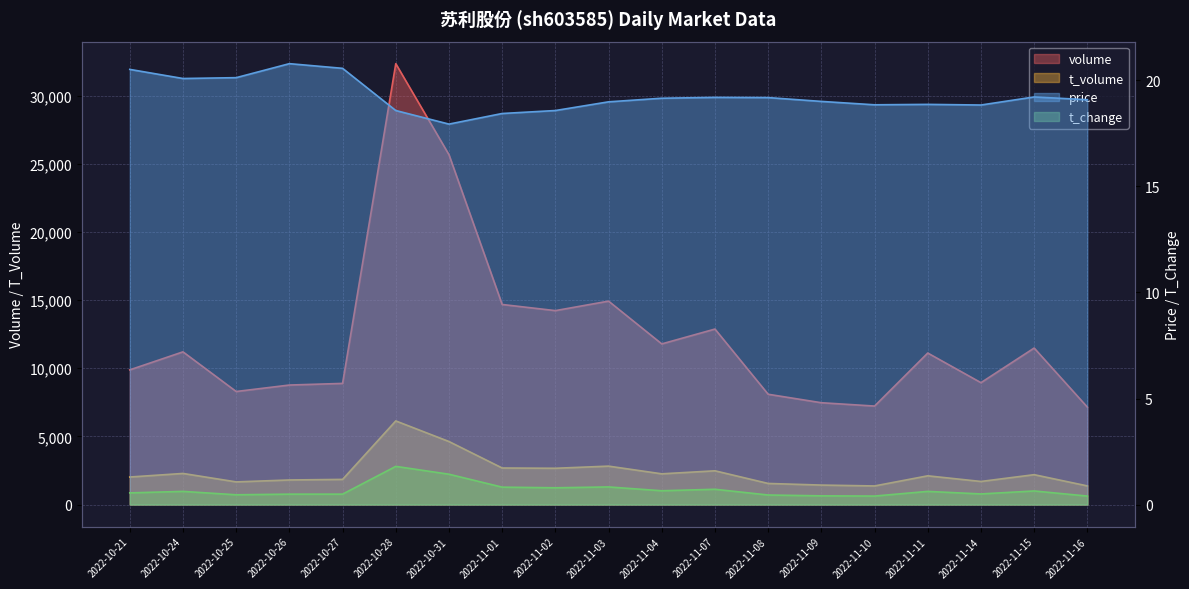

Reading right to left, transcribe all the data shown in this chart.

volume: 2022-11-16=7148.0	2022-11-15=11481.0	2022-11-14=8941.0	2022-11-11=11115.0	2022-11-10=7225.0	2022-11-09=7469.0	2022-11-08=8091.0	2022-11-07=12874.0	2022-11-04=11785.0	2022-11-03=14923.0	2022-11-02=14227.0	2022-11-01=14677.0	2022-10-31=25666.0	2022-10-28=32345.0	2022-10-27=8887.0	2022-10-26=8767.0	2022-10-25=8293.0	2022-10-24=11202.0	2022-10-21=9880.0
t_volume: 2022-11-16=1367.0	2022-11-15=2191.0	2022-11-14=1693.0	2022-11-11=2107.0	2022-11-10=1364.0	2022-11-09=1428.0	2022-11-08=1547.0	2022-11-07=2475.0	2022-11-04=2253.0	2022-11-03=2818.0	2022-11-02=2661.0	2022-11-01=2681.0	2022-10-31=4623.0	2022-10-28=6134.0	2022-10-27=1845.0	2022-10-26=1802.0	2022-10-25=1661.0	2022-10-24=2281.0	2022-10-21=2019.0
price: 2022-11-16=19.1	2022-11-15=19.2	2022-11-14=18.8	2022-11-11=18.9	2022-11-10=18.9	2022-11-09=19.0	2022-11-08=19.2	2022-11-07=19.2	2022-11-04=19.2	2022-11-03=19.0	2022-11-02=18.6	2022-11-01=18.4	2022-10-31=17.9	2022-10-28=18.6	2022-10-27=20.6	2022-10-26=20.8	2022-10-25=20.1	2022-10-24=20.1	2022-10-21=20.5
t_change: 2022-11-16=0.4	2022-11-15=0.6	2022-11-14=0.5	2022-11-11=0.6	2022-11-10=0.4	2022-11-09=0.4	2022-11-08=0.5	2022-11-07=0.7	2022-11-04=0.7	2022-11-03=0.8	2022-11-02=0.8	2022-11-01=0.8	2022-10-31=1.4	2022-10-28=1.8	2022-10-27=0.5	2022-10-26=0.5	2022-10-25=0.5	2022-10-24=0.6	2022-10-21=0.6